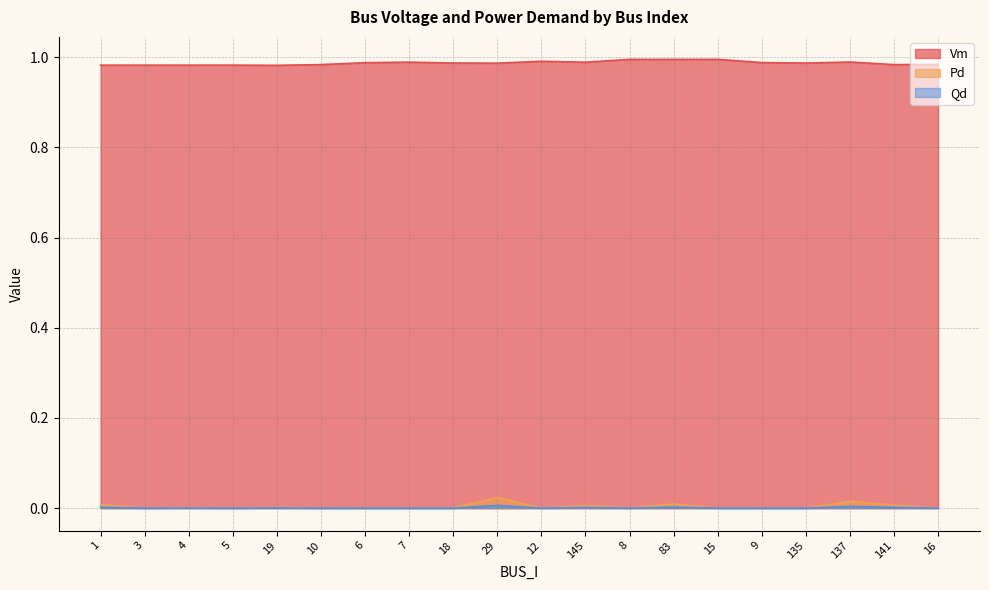

Between 12 and 10, which is larger?

12